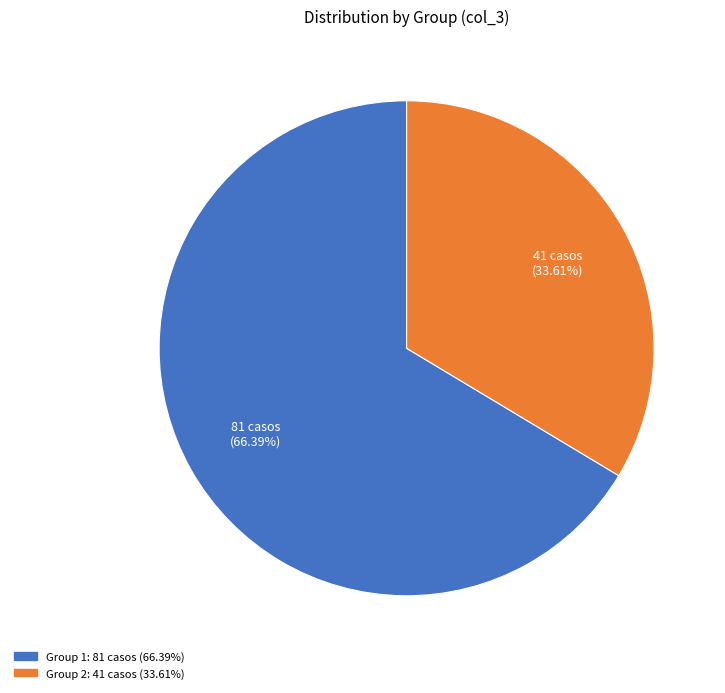

Does any single category account for the majority?

Yes